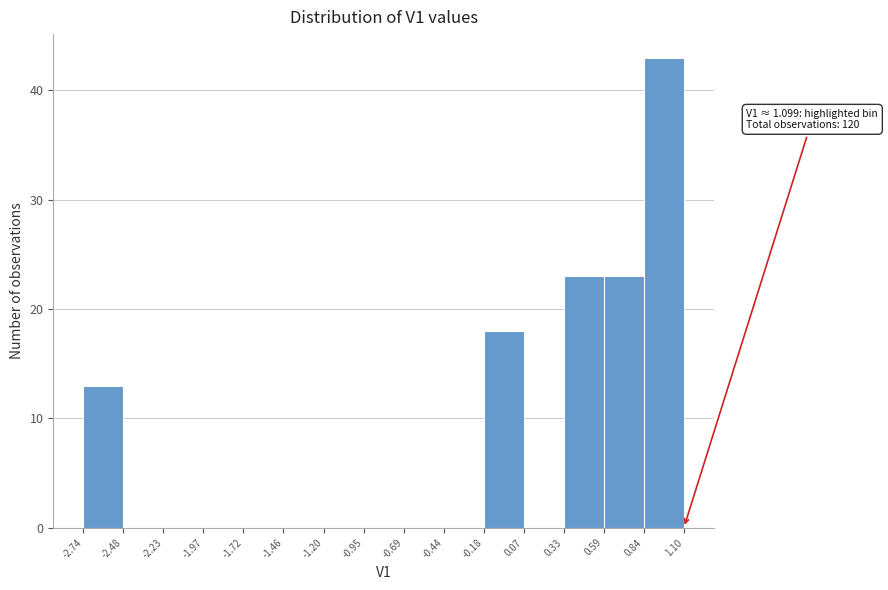

Which range on the x-axis has the tallest bar?

0.84 to 1.10